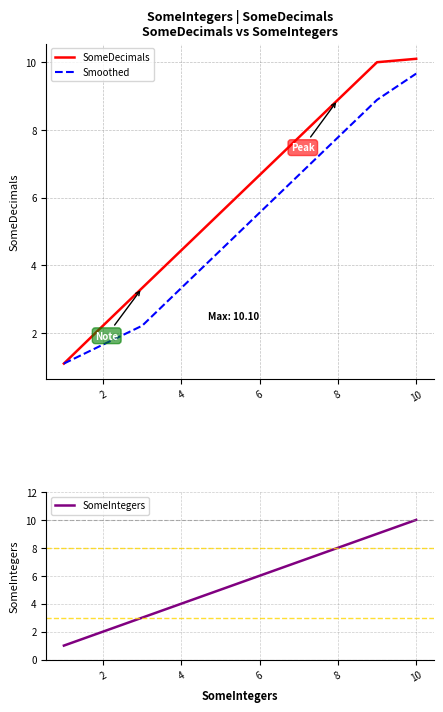

Which series has the largest range (max minus min)?

SomeDecimals